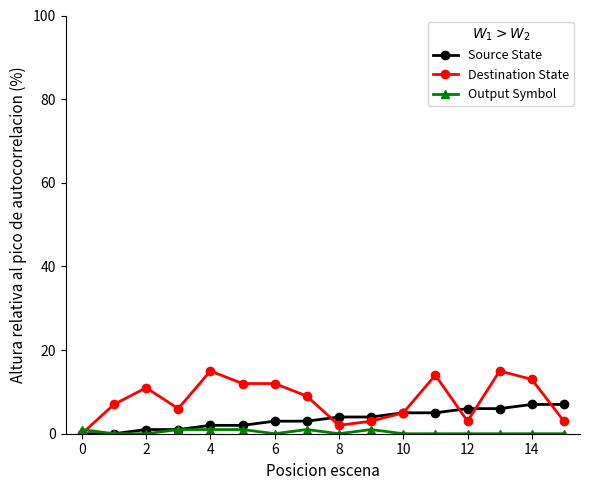

Which series has the largest total across all categories?

Destination State